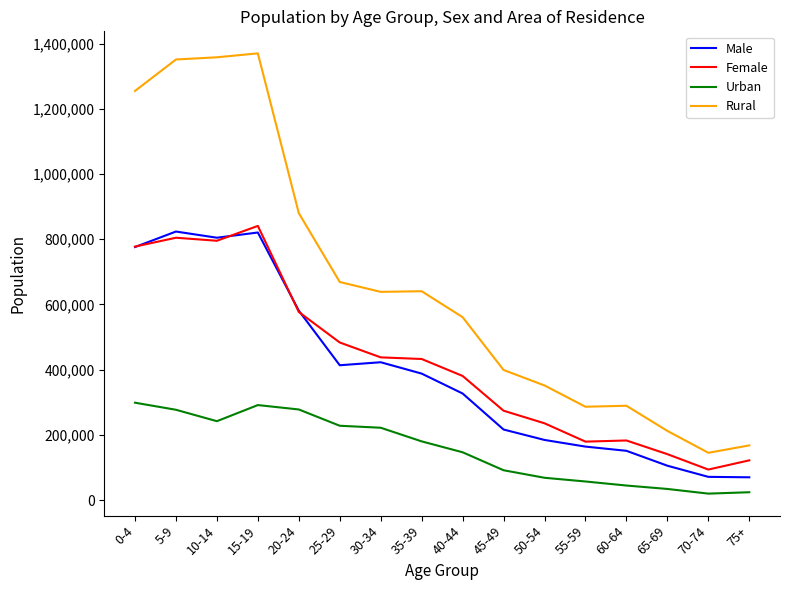

What position from the left is 40-44?

9